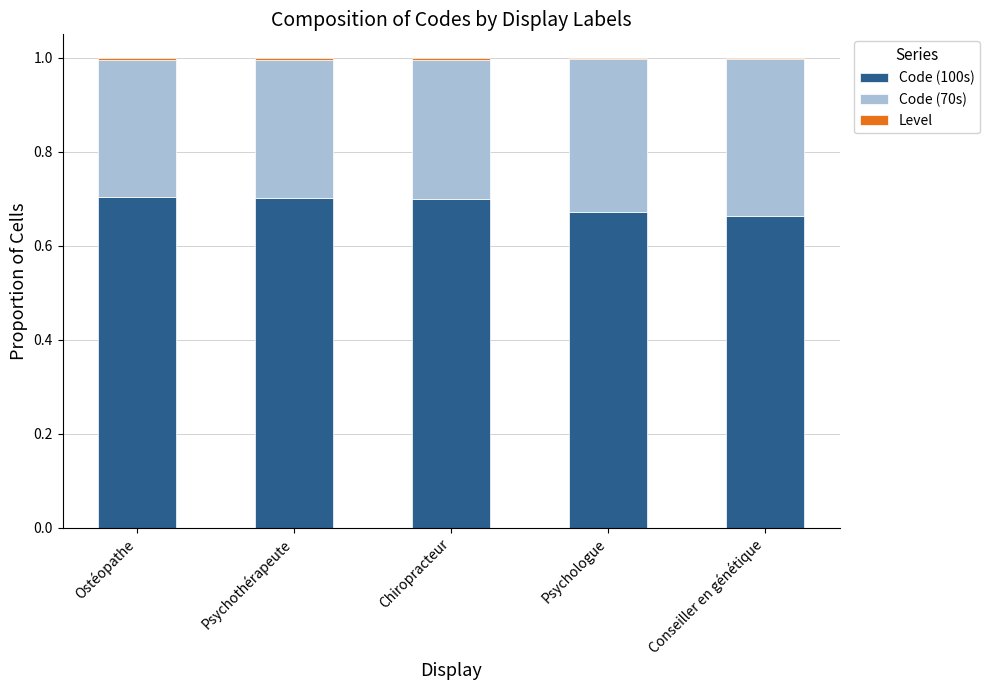

The value of Code (100s) at Conseiller en génétique is 0.7. True or false?

True